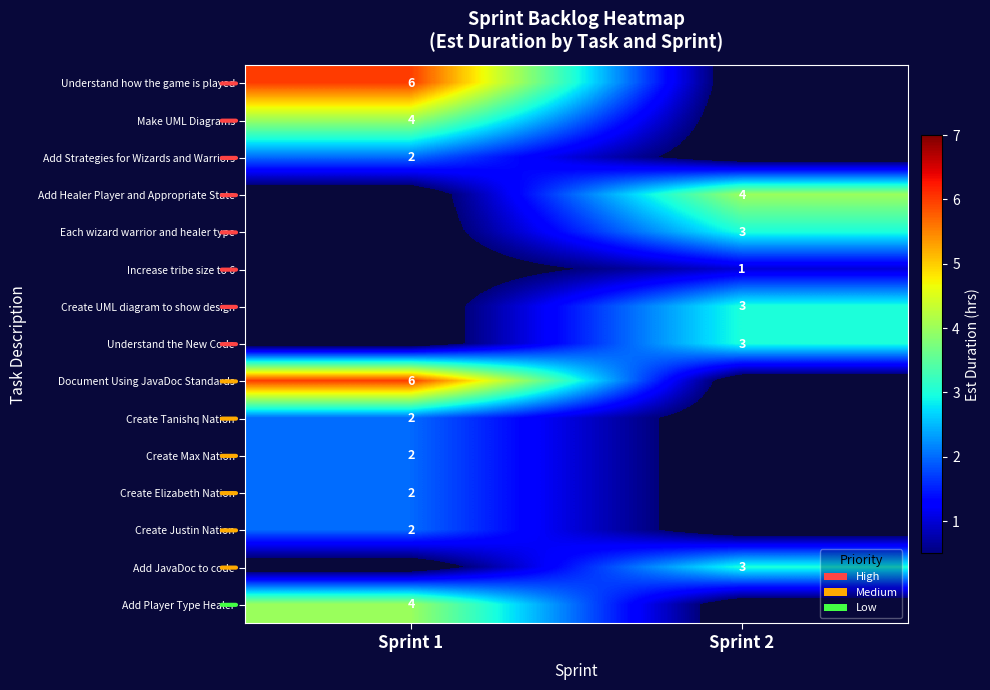

Is the value of Increase tribe size to 6 at Sprint 2 greater than the value of Understand how the game is played at Sprint 1?

No